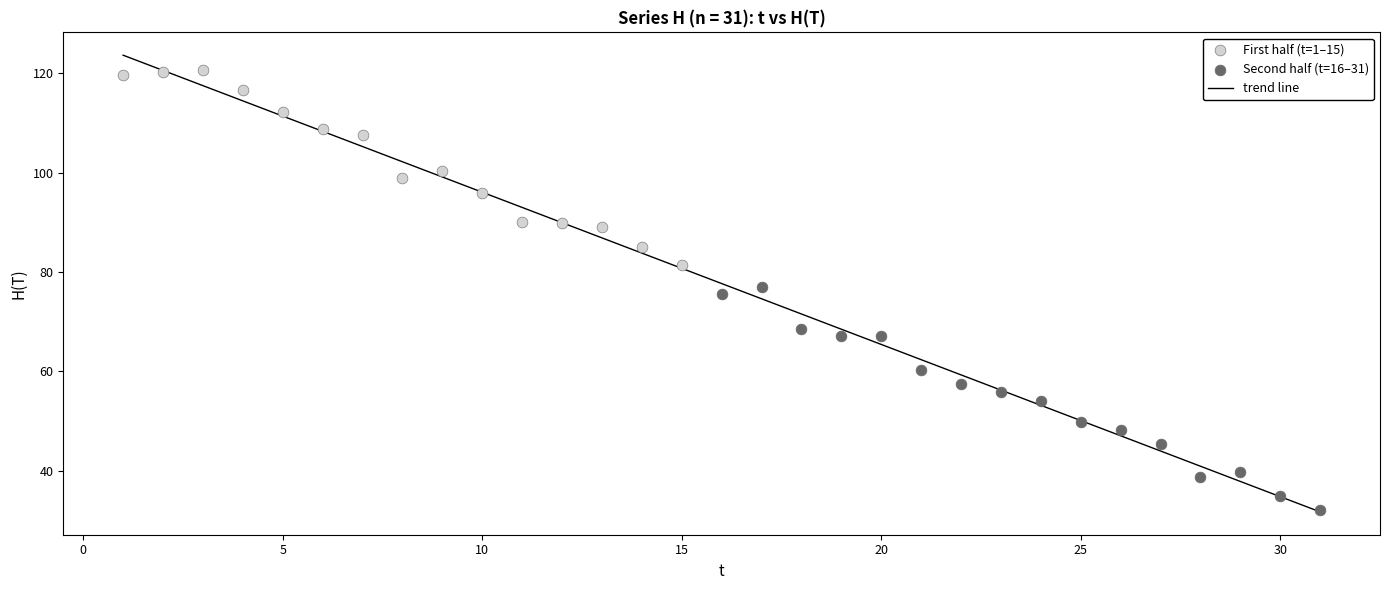

Which series has the widest spread of Y values?

Second half (t=16–31)